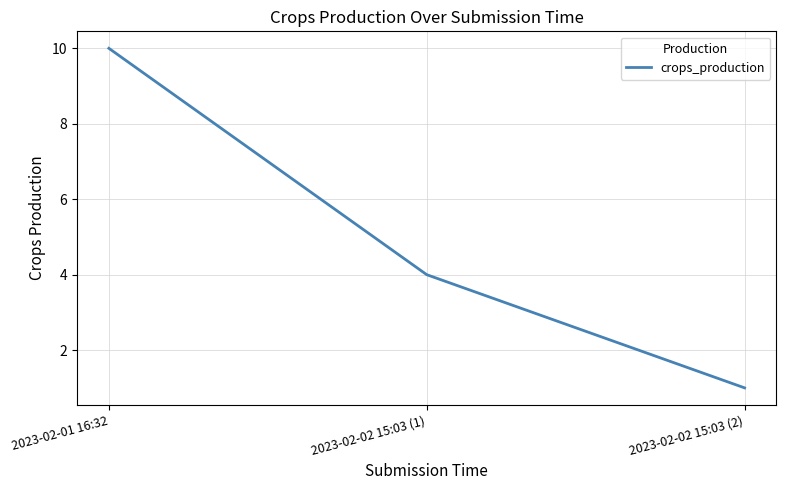

Which label corresponds to the largest value in the chart?

2023-02-01 16:32